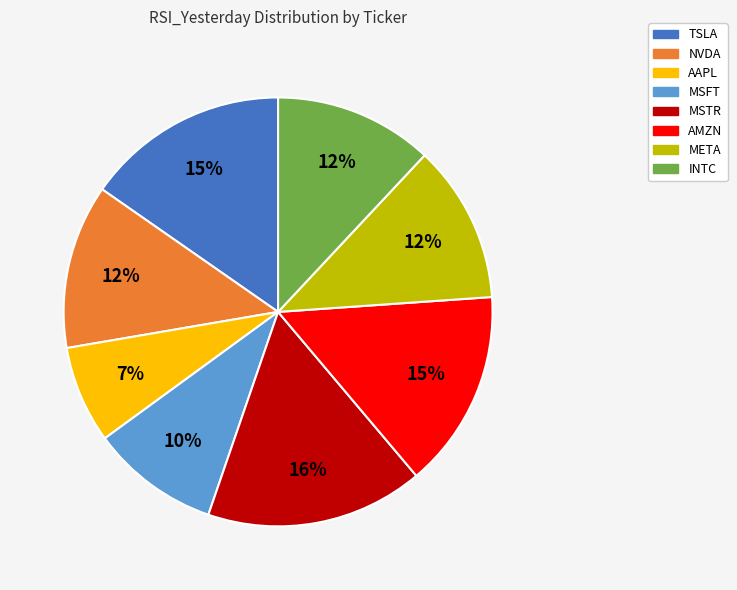

How many segments does this pie chart have?

8